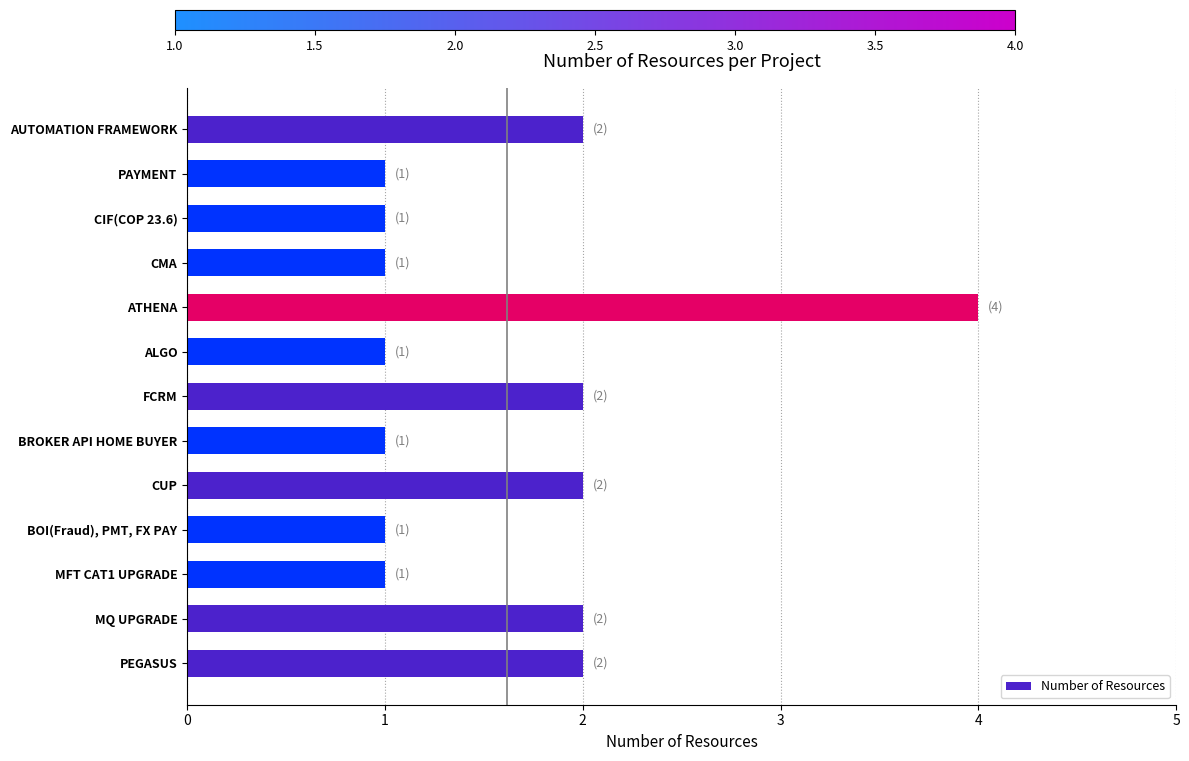

How many bars are there in total?

13